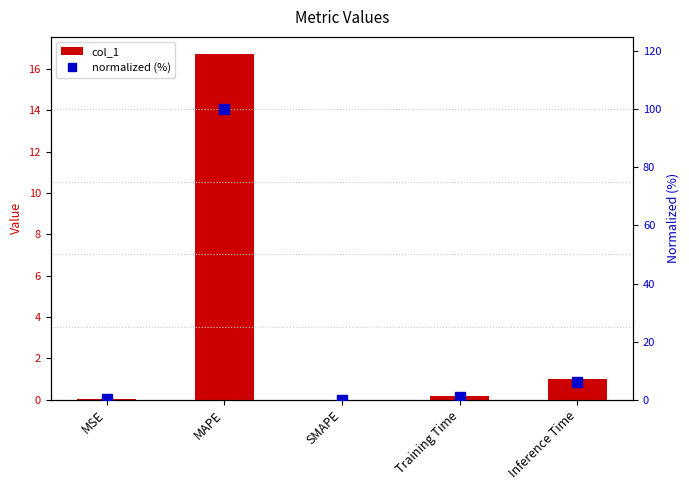

Is the value of col_1 at MAPE greater than the value of normalized (%) at Inference Time?

Yes